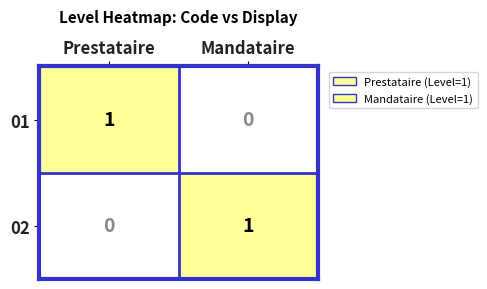

Which category has the lowest value in the 02 series?

Prestataire